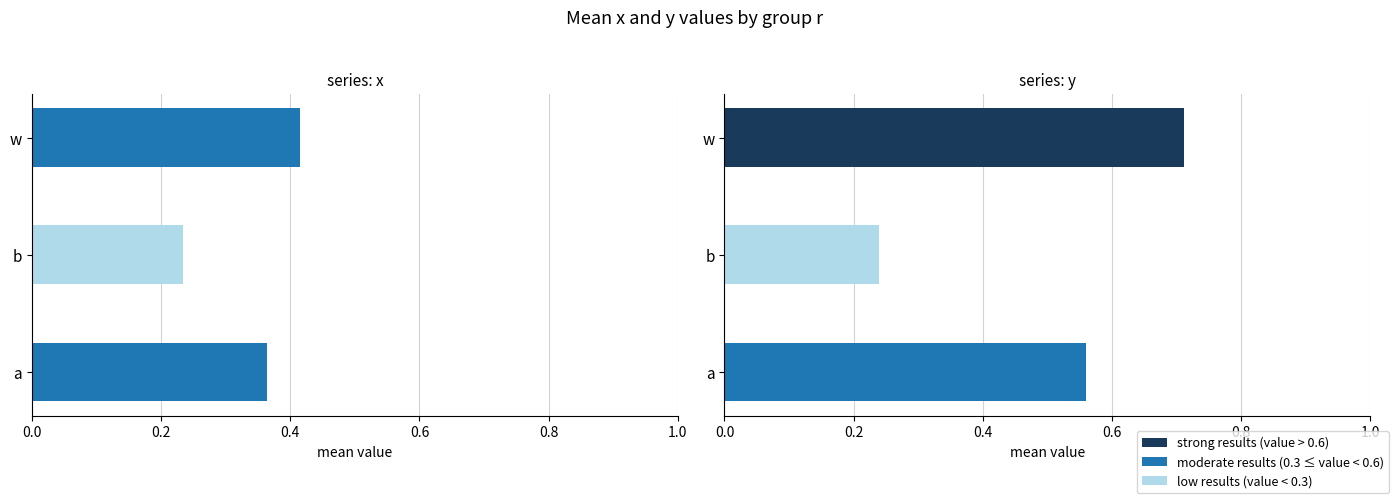

Which has a higher value, w or b?

w